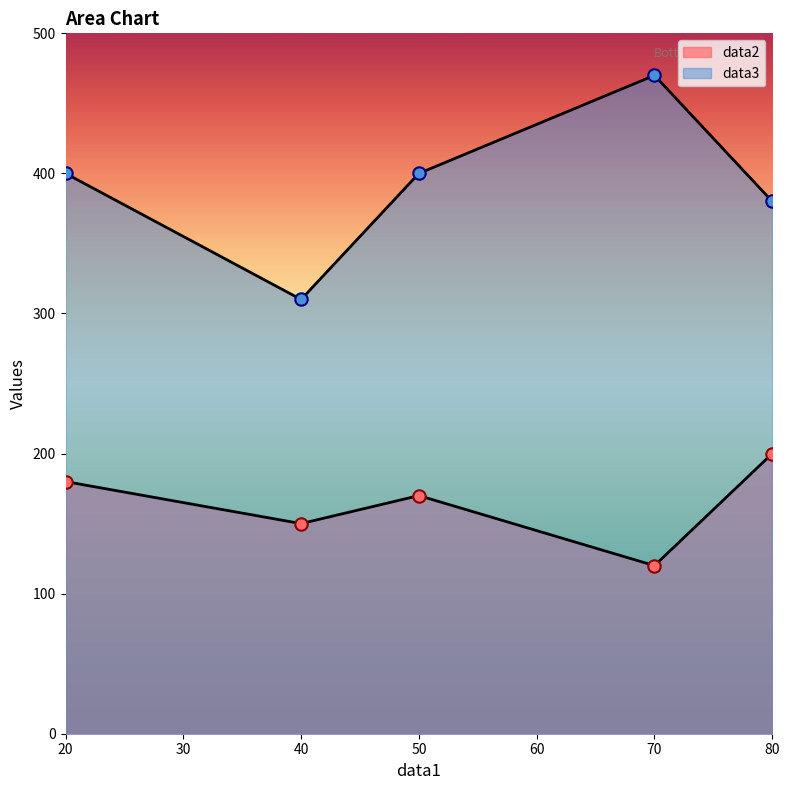

Which series has the largest total across all categories?

data3